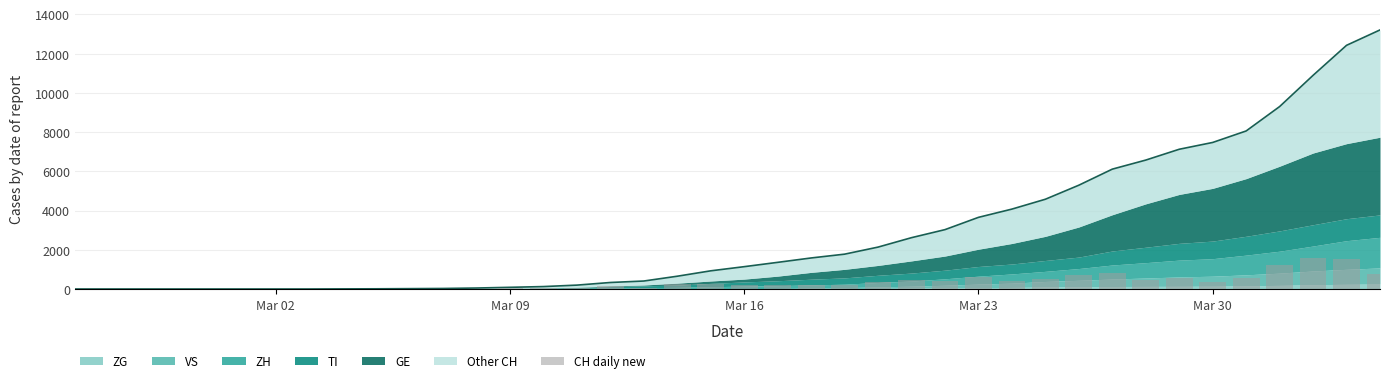

Does the chart contain stacked bars?

No